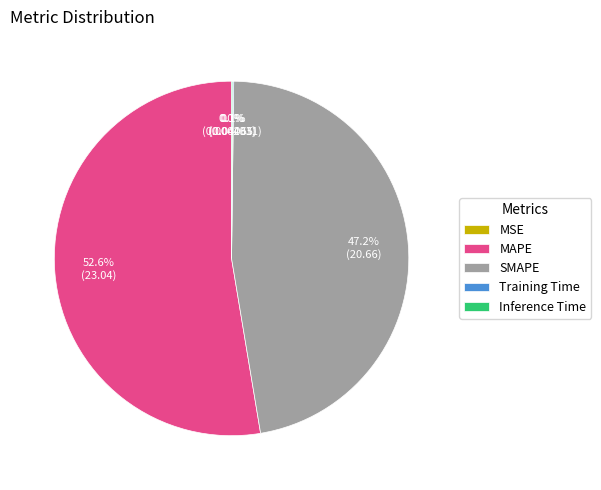

Is there a majority slice in this chart?

Yes